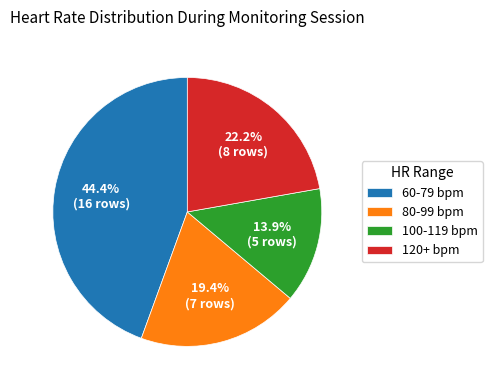

Does any single category account for the majority?

No